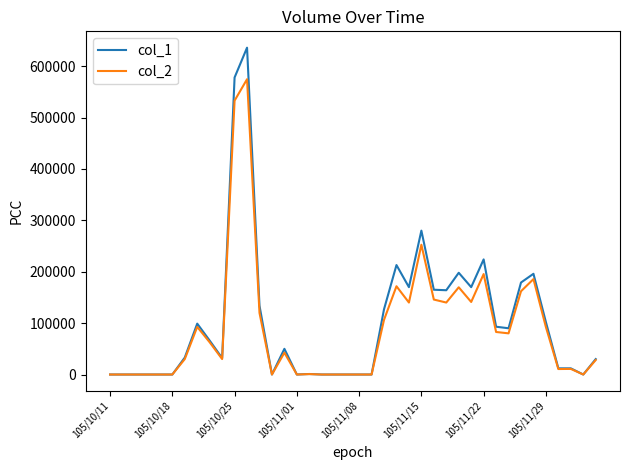

Which series has the widest spread of values?

col_1